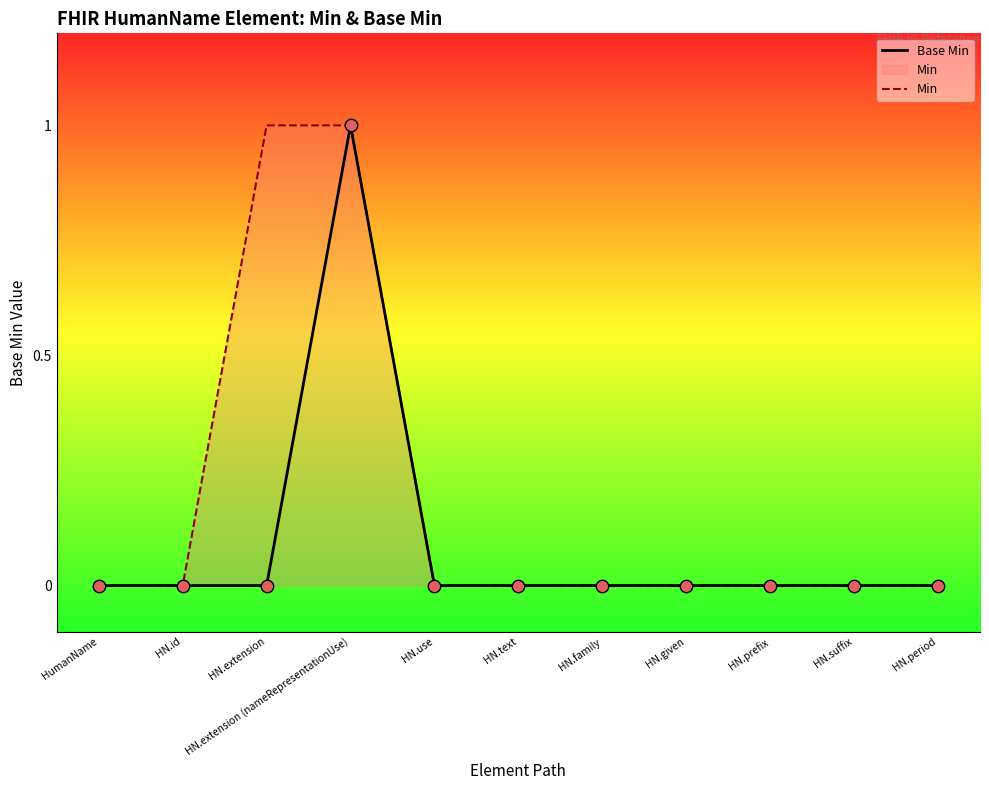

Which series has the widest spread of Y values?

Base Min